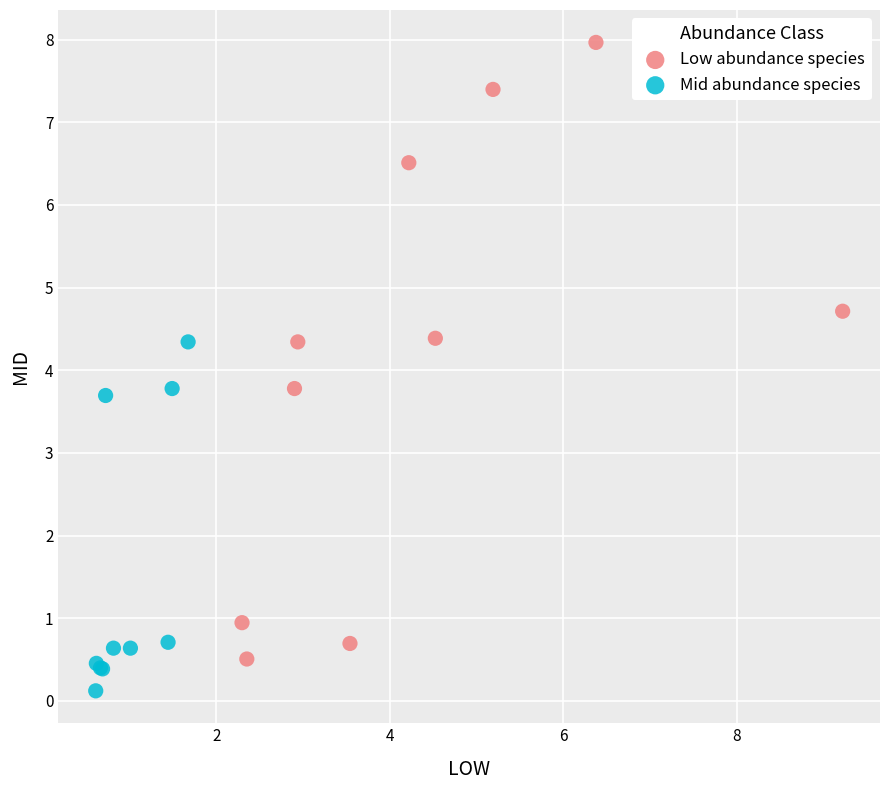

Which series contains the highest Y value?

Low abundance species